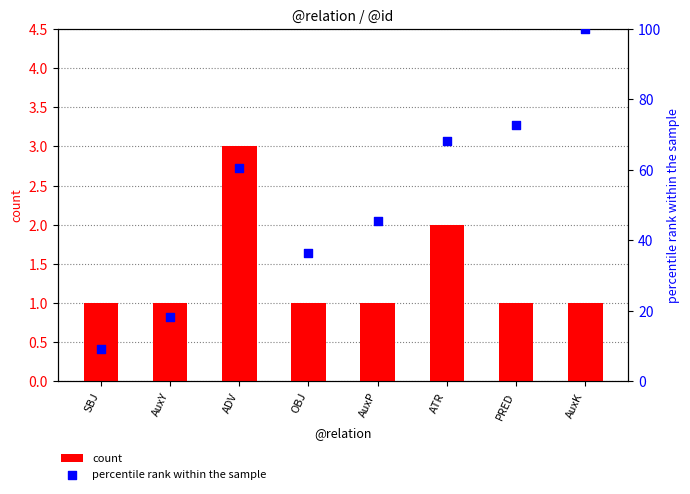

At how many categories does at least one series exceed 3?

8